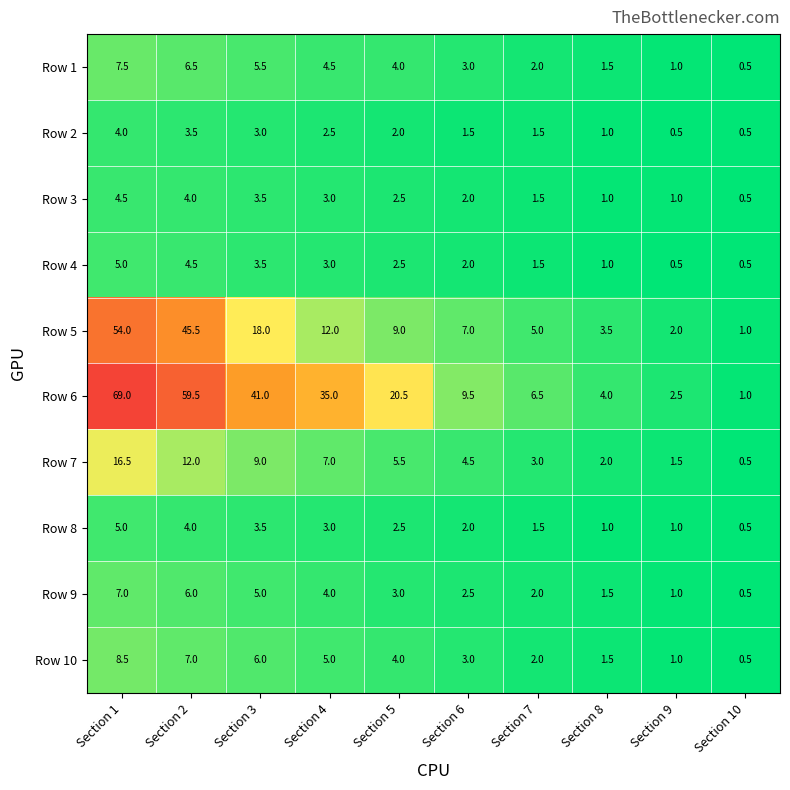

At which category is the sum across all series the highest?

Section 1